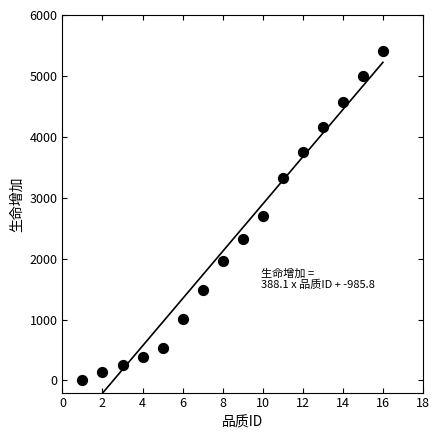

What is the range of Y values (max minus min)?

5409